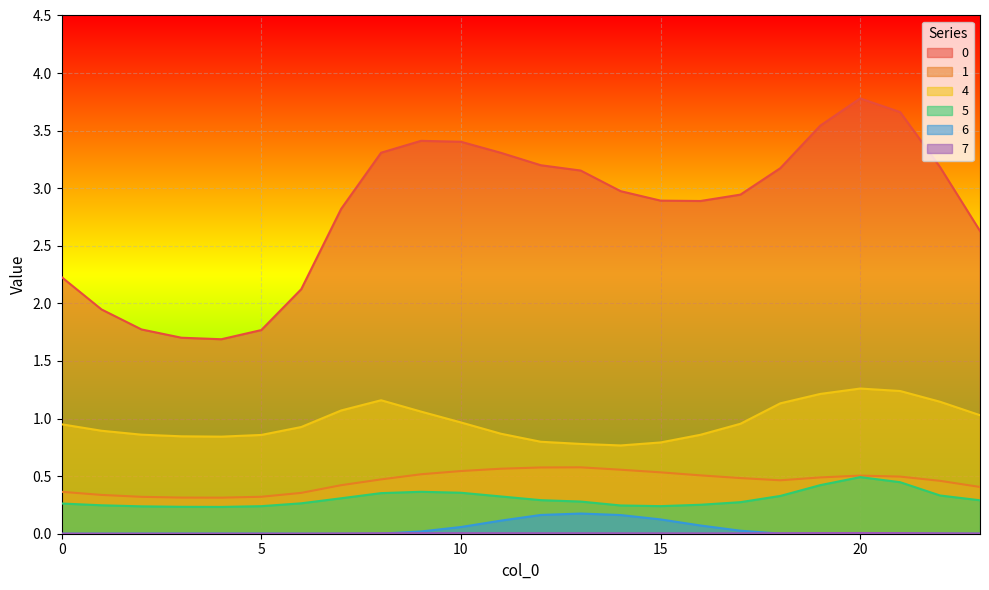

What is the sum of the 5 values at 22 and 10?

0.7